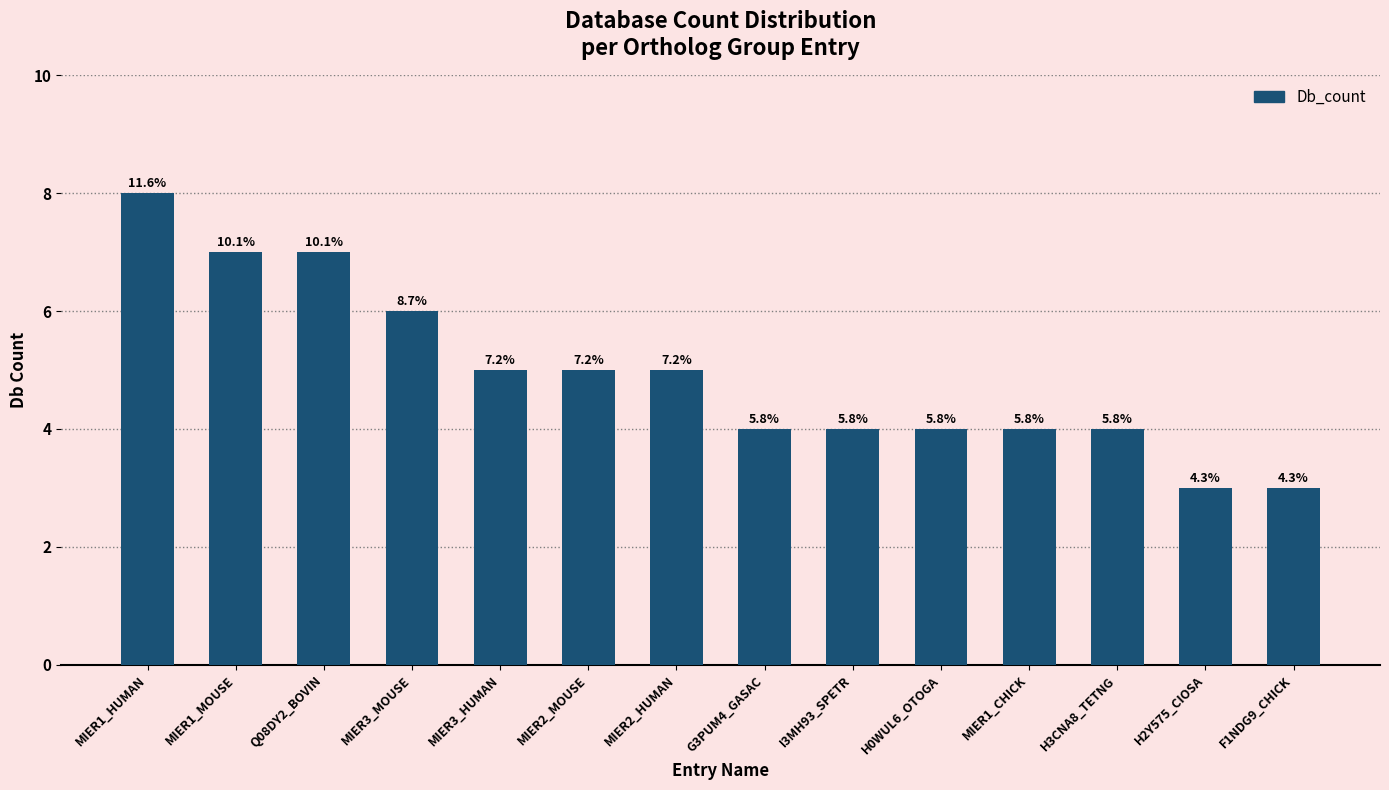

Does the chart contain any negative values?

No